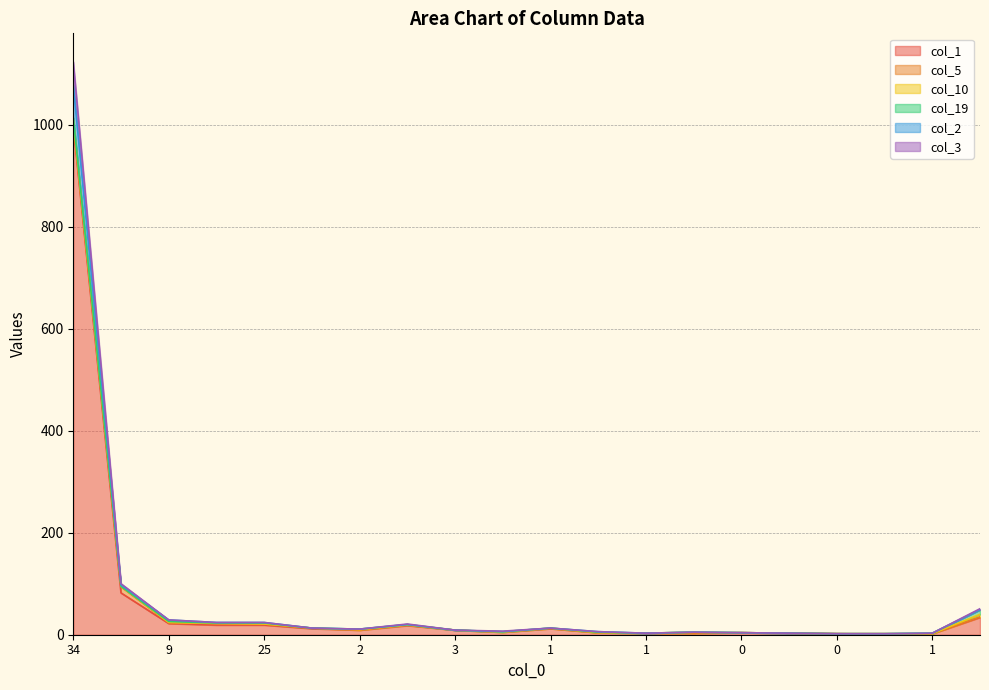

Does the chart display data point markers on the line(s)?

No